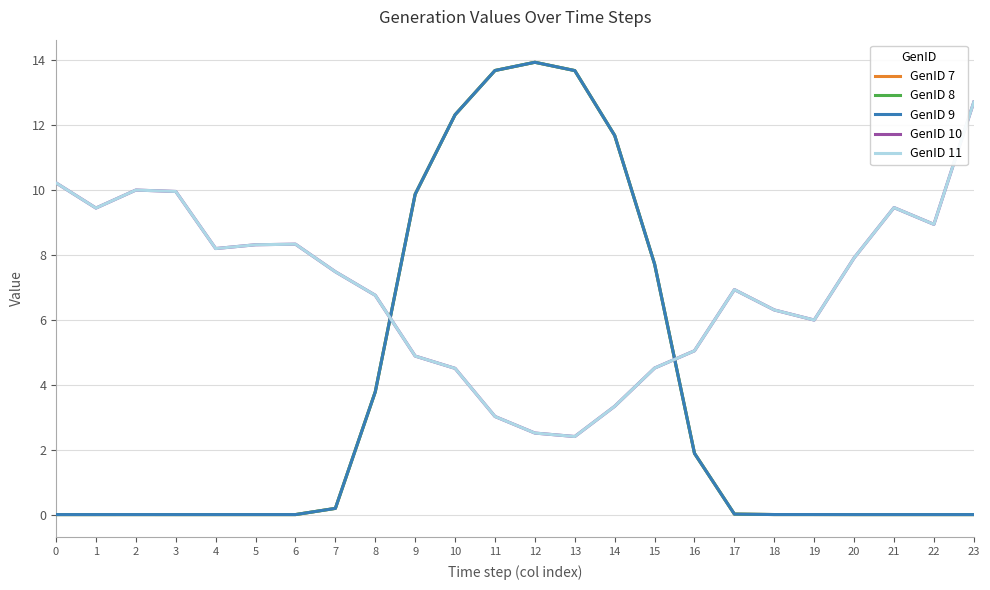

How many lines are shown in the chart?

5